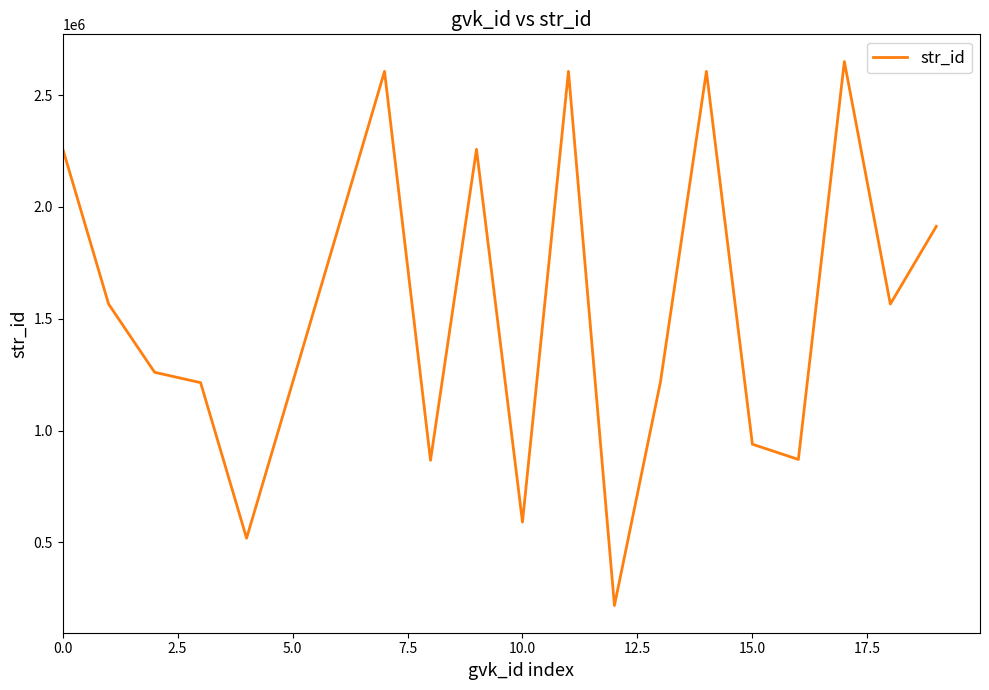

What is the difference between the maximum and minimum values?

2432662